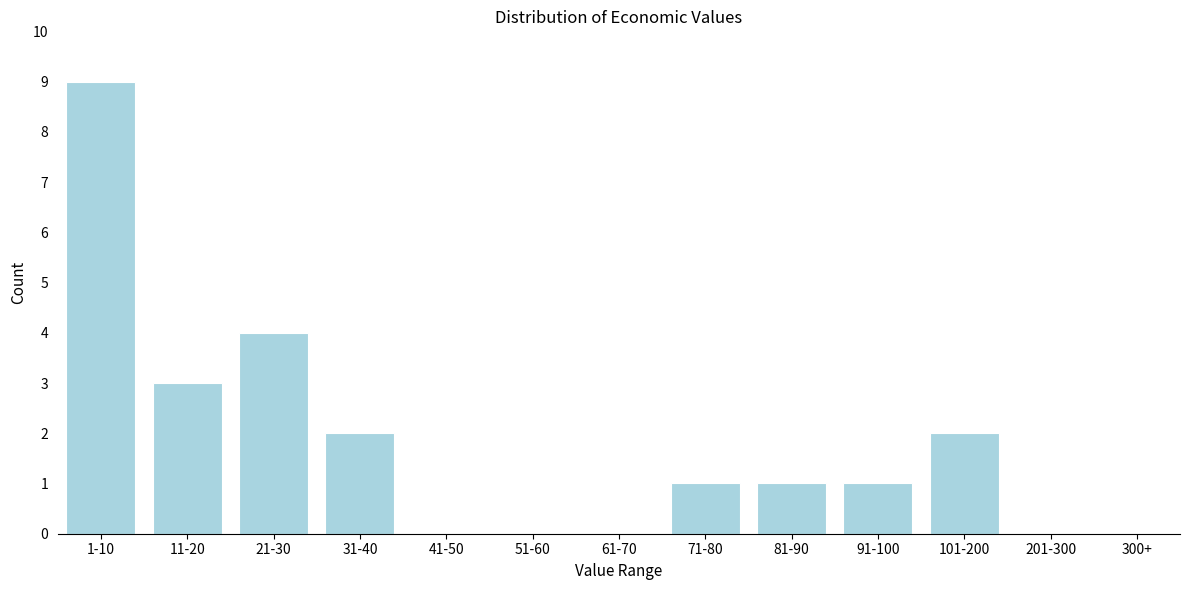

Reading left to right, what are all the values shown in this chart?

1-10=9	11-20=3	21-30=4	31-40=2	41-50=0	51-60=0	61-70=0	71-80=1	81-90=1	91-100=1	101-200=2	201-300=0	300+=0